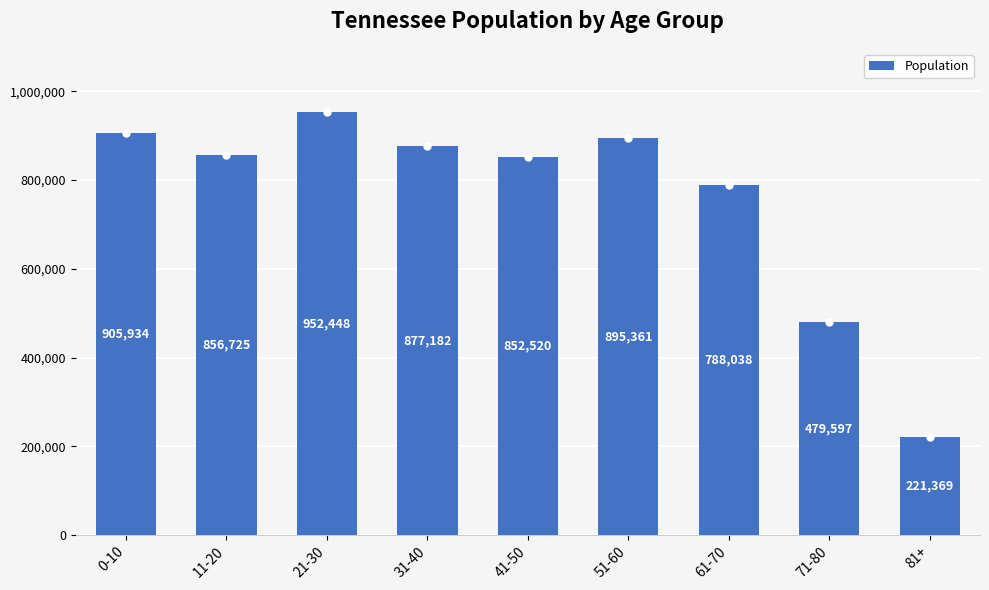

List the labels in order of value, smallest first.

81+, 71-80, 61-70, 41-50, 11-20, 31-40, 51-60, 0-10, 21-30